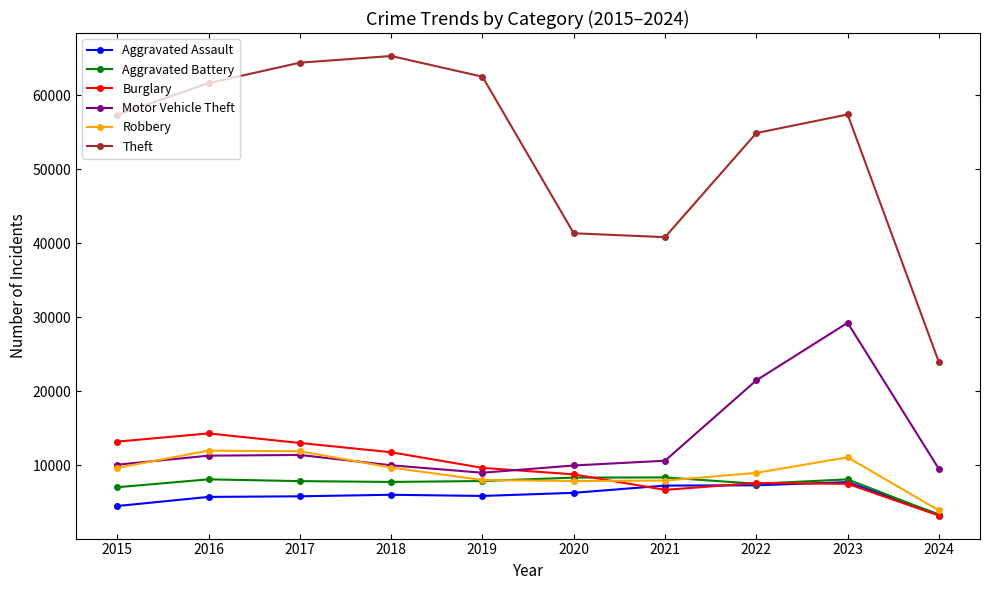

Is the value of Robbery at 2018 greater than the value of Motor Vehicle Theft at 2023?

No